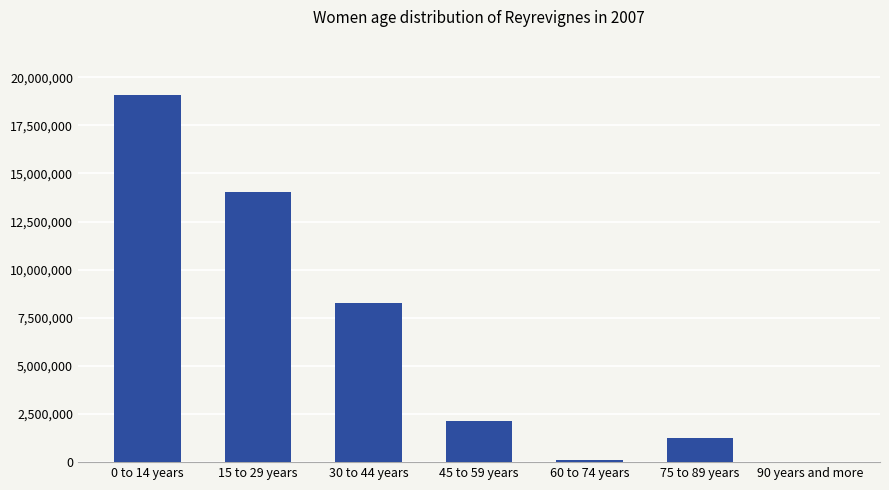

Which category has the highest value across all series?

0 to 14 years